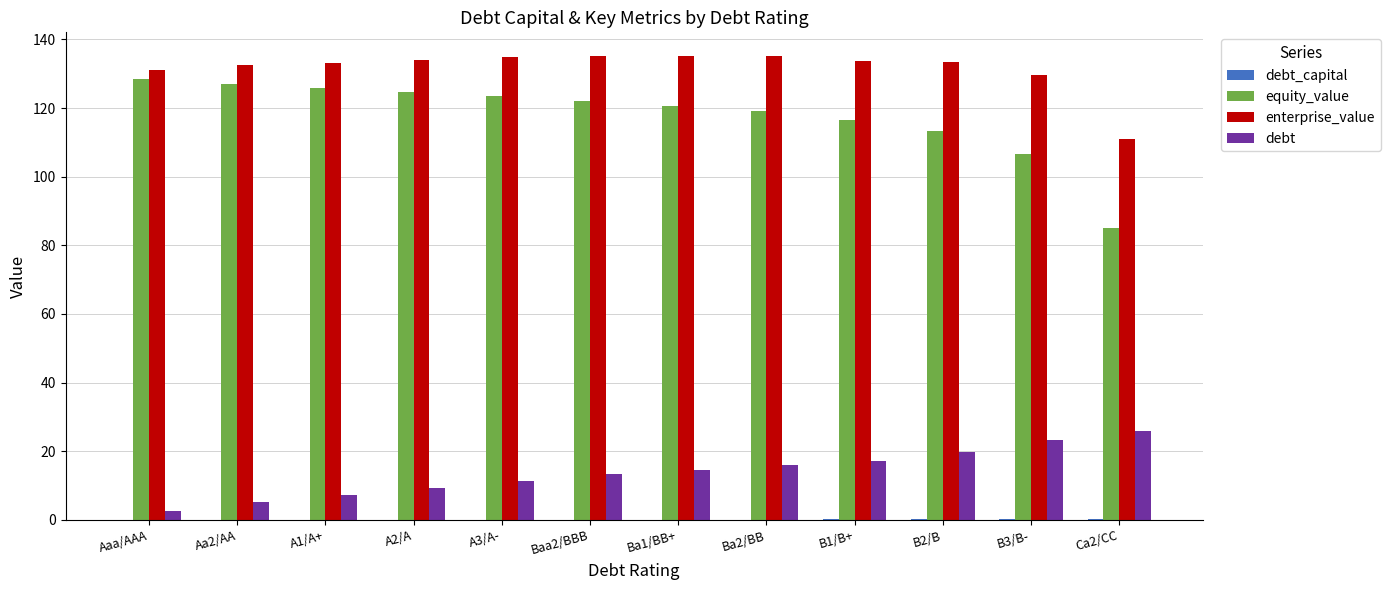

True or false: enterprise_value has a value of 28.4 at Aaa/AAA.

False